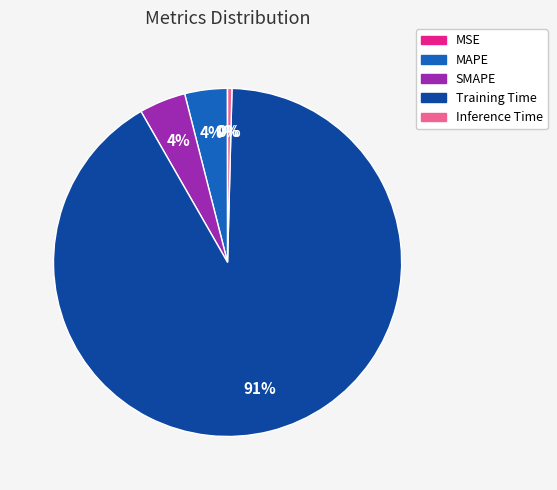

To the nearest percent, what percentage of the pie is SMAPE?

4%